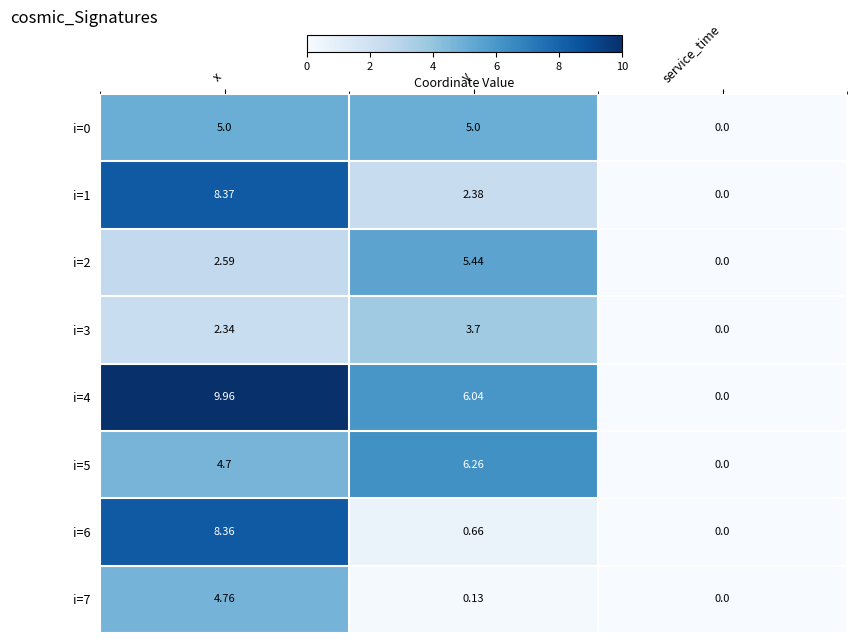

At which label is i=6 closest to 4?

y